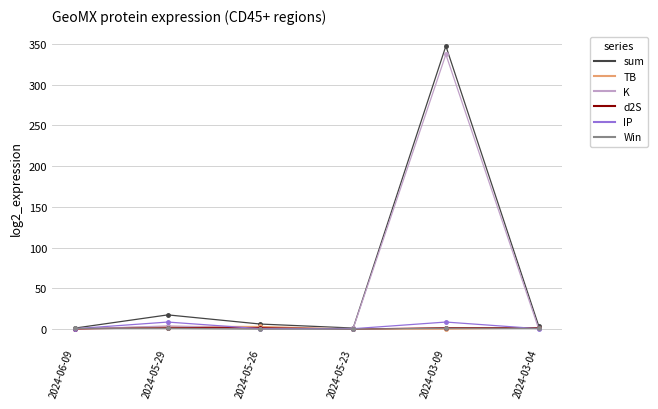

Between 2024-05-23 and 2024-03-09, which series saw the biggest shift?

sum